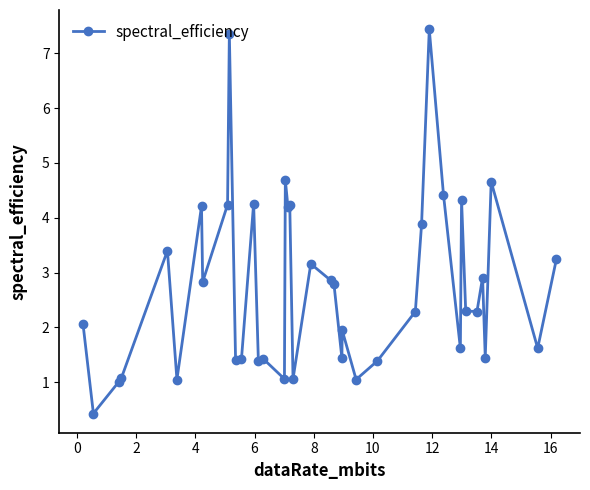

Does the chart display data point markers on the line(s)?

Yes